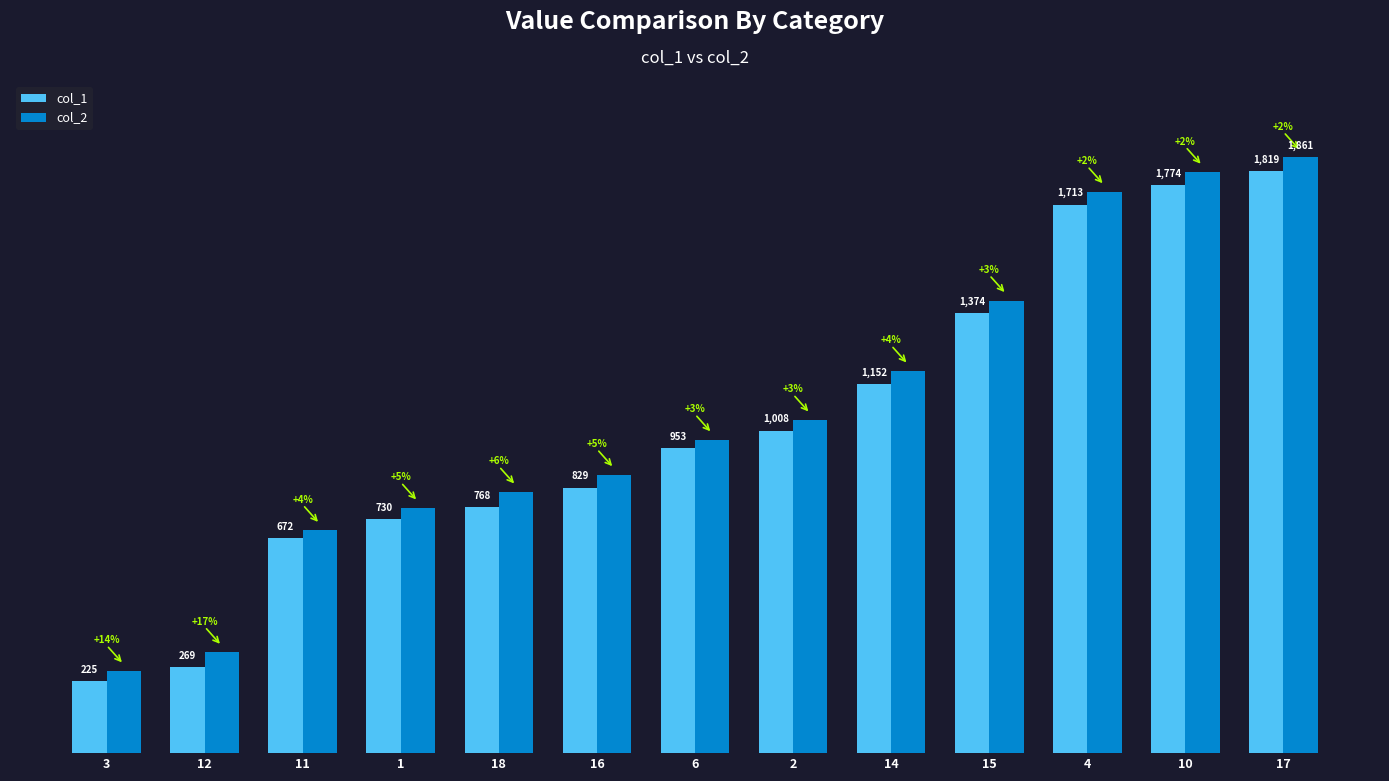

Which series changed the most between 11 and 10?

col_2